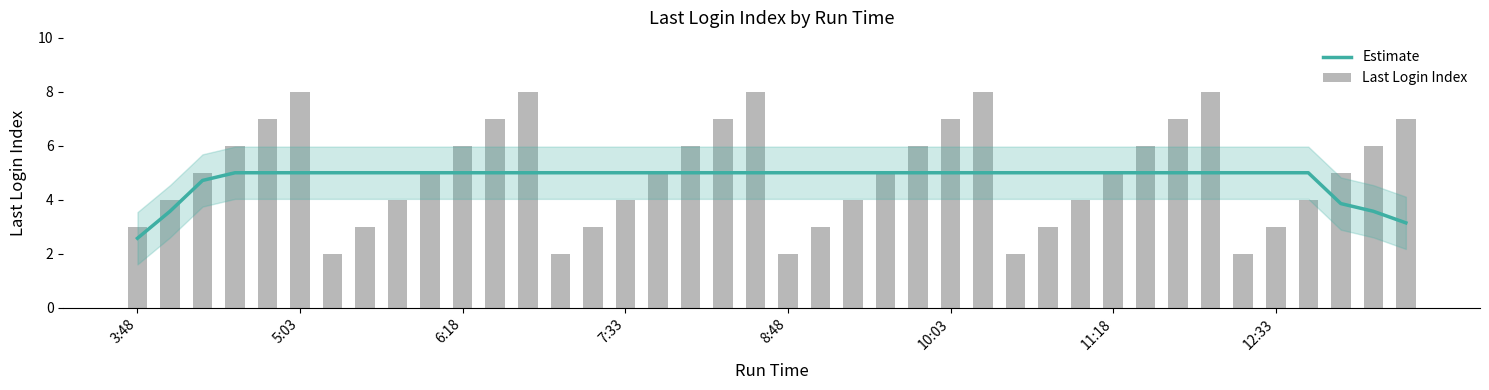

The Last Login Index series shows 13.5 at 26. True or false?

False